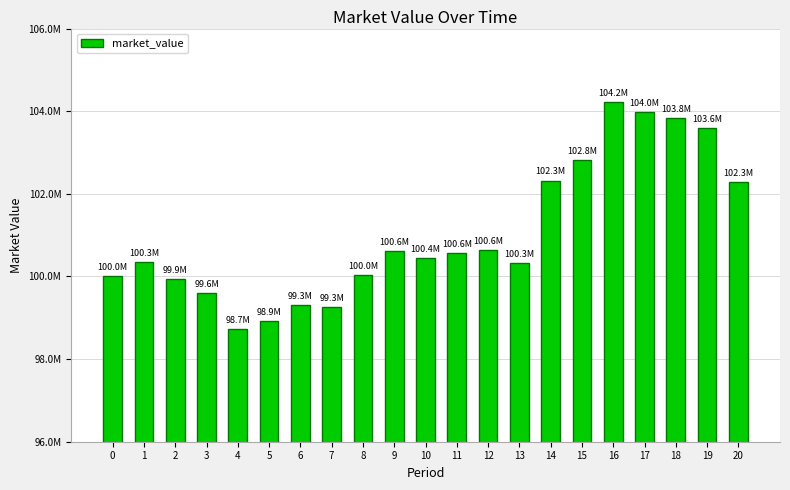

Are the bars horizontal?

No